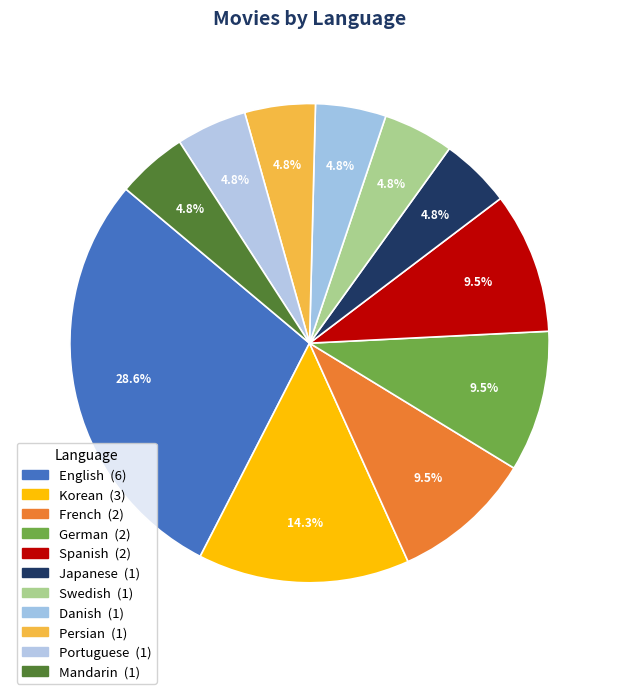

Does any single category account for the majority?

No